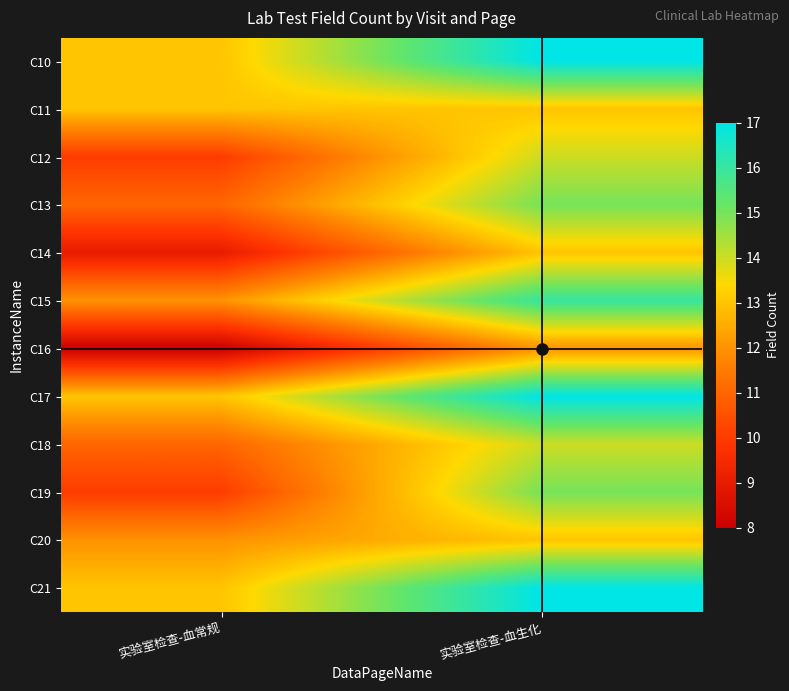

Reading left to right, extract all data points from this chart.

C10: 实验室检查-血常规=13	实验室检查-血生化=17
C11: 实验室检查-血常规=13	实验室检查-血生化=13
C12: 实验室检查-血常规=10	实验室检查-血生化=14
C13: 实验室检查-血常规=11	实验室检查-血生化=15
C14: 实验室检查-血常规=9	实验室检查-血生化=13
C15: 实验室检查-血常规=12	实验室检查-血生化=16
C16: 实验室检查-血常规=8	实验室检查-血生化=12
C17: 实验室检查-血常规=13	实验室检查-血生化=17
C18: 实验室检查-血常规=11	实验室检查-血生化=14
C19: 实验室检查-血常规=10	实验室检查-血生化=15
C20: 实验室检查-血常规=12	实验室检查-血生化=13
C21: 实验室检查-血常规=13	实验室检查-血生化=17